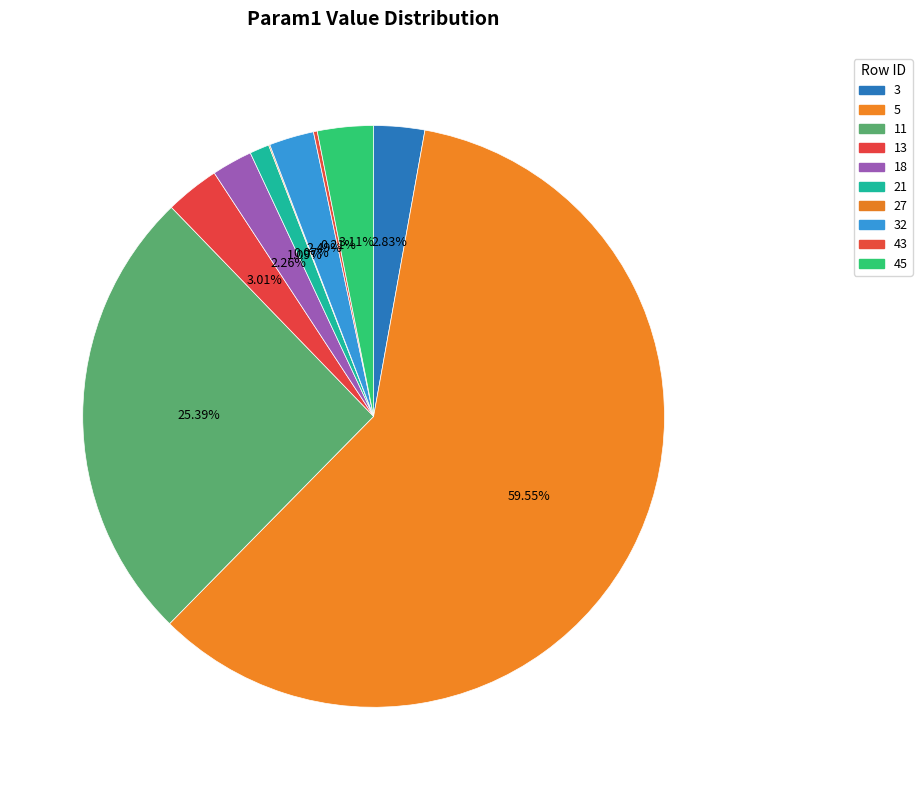

How much of the chart is everything except 43?

99.8%